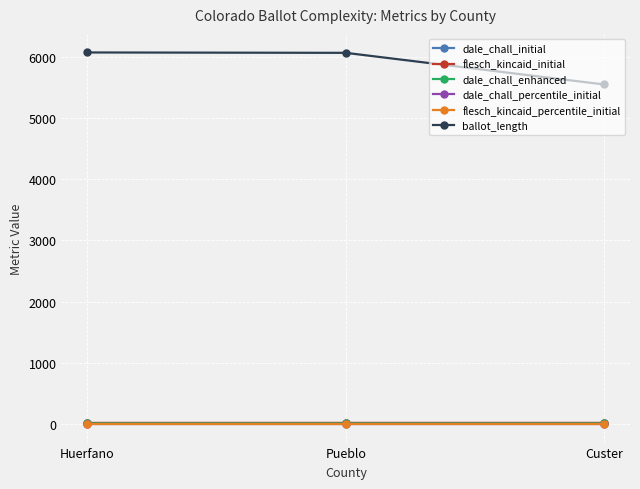

What is the label of the 3rd point from the left?

Custer